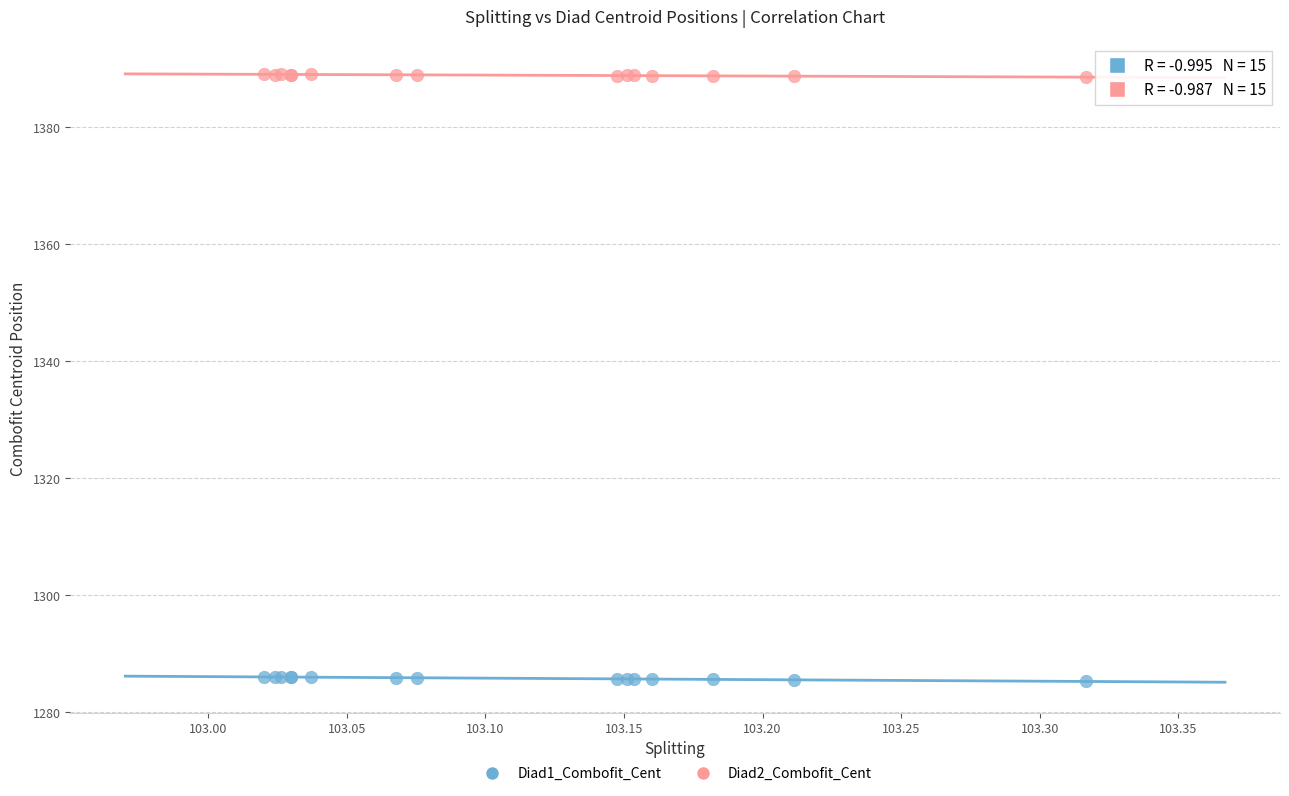

What is the X range (max minus min) for the scatter plot?

0.3